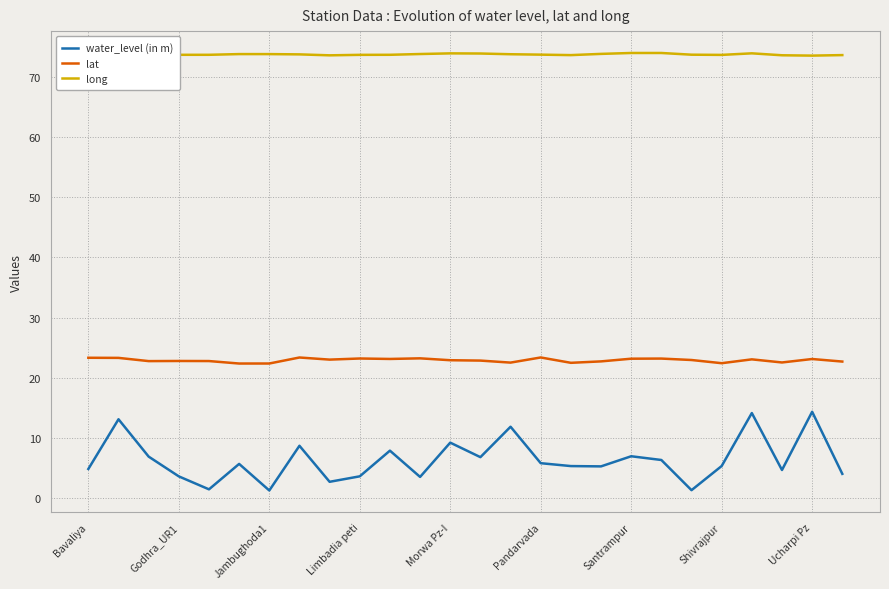

Rank the series by their average value, from lowest to highest.

water_level (in m), lat, long